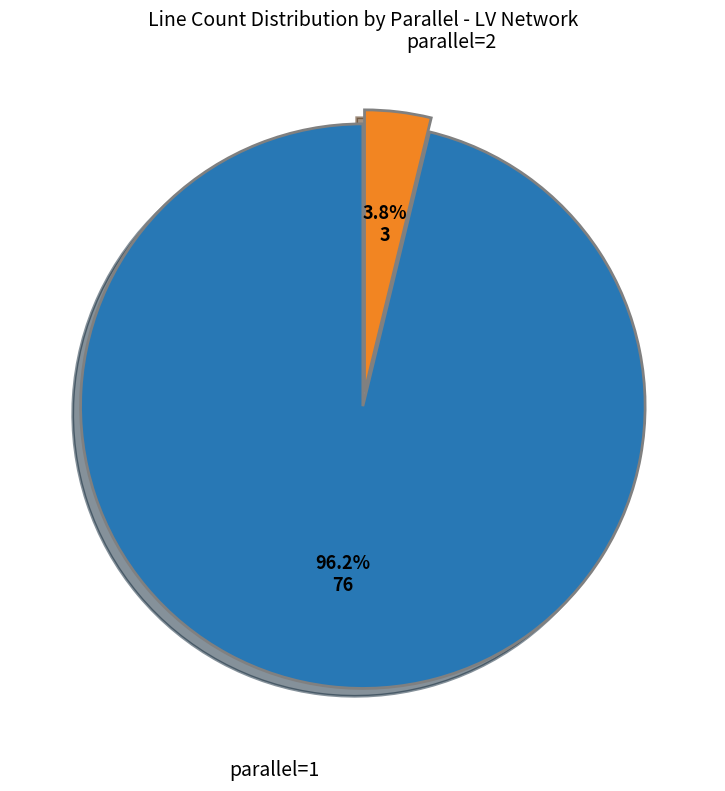

To the nearest percent, what portion does parallel=2 represent?

4%